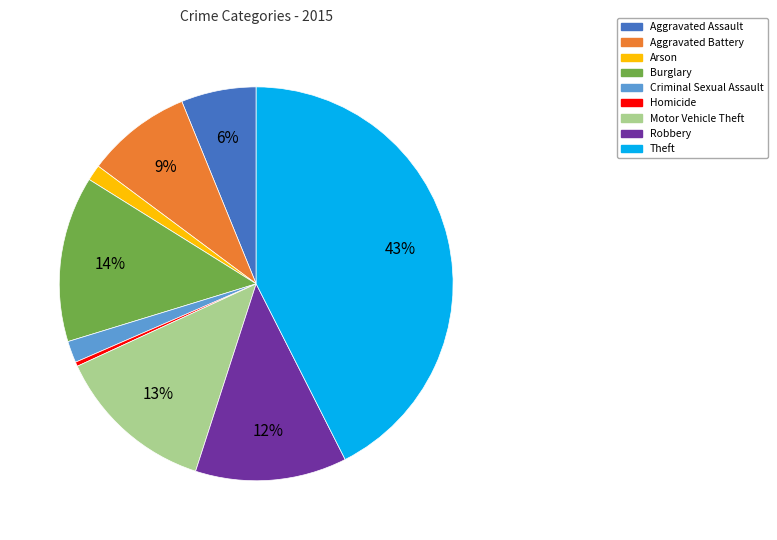

Between Arson and Motor Vehicle Theft, which is larger?

Motor Vehicle Theft